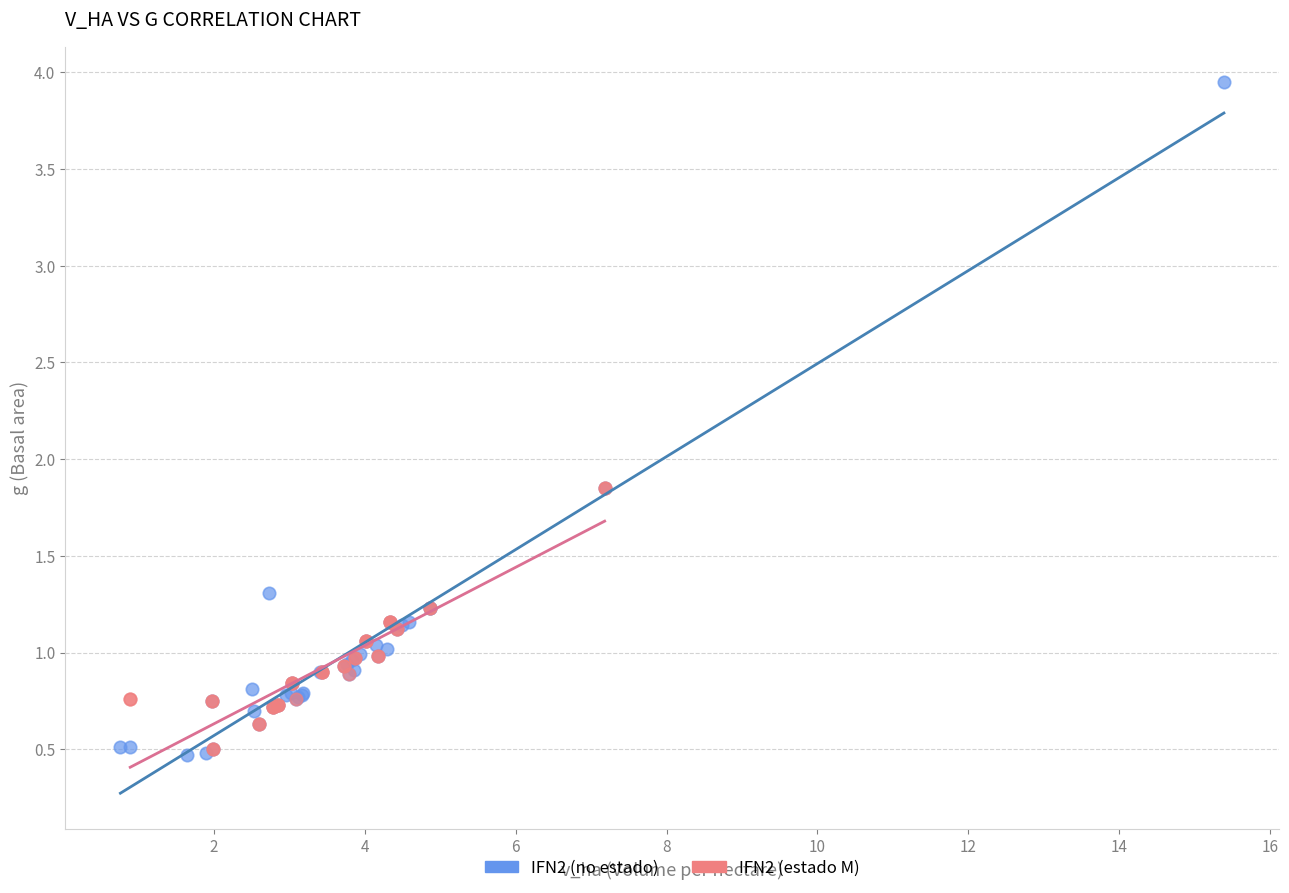

Which series reaches the maximum Y coordinate?

IFN2 (no estado)